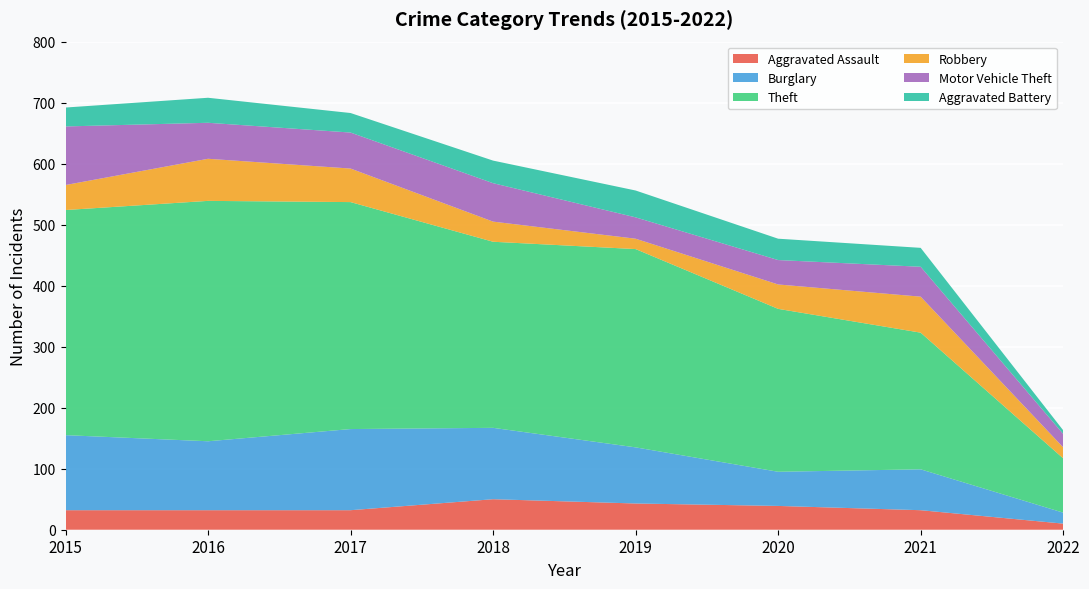

Reading left to right, extract all data points from this chart.

Aggravated Assault: 2015=32	2016=32	2017=32	2018=50	2019=43	2020=39	2021=32	2022=10
Burglary: 2015=123	2016=113	2017=133	2018=117	2019=92	2020=56	2021=67	2022=18
Theft: 2015=369	2016=394	2017=372	2018=305	2019=325	2020=267	2021=224	2022=89
Robbery: 2015=41	2016=69	2017=55	2018=33	2019=17	2020=40	2021=59	2022=18
Motor Vehicle Theft: 2015=96	2016=59	2017=59	2018=63	2019=35	2020=40	2021=49	2022=22
Aggravated Battery: 2015=31	2016=41	2017=32	2018=37	2019=44	2020=35	2021=31	2022=6